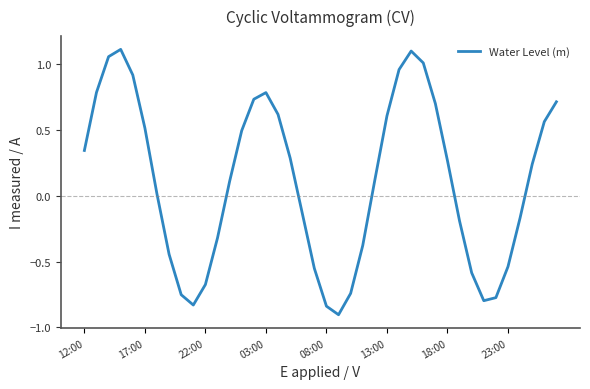

What is the difference between the maximum and minimum values?

2.0